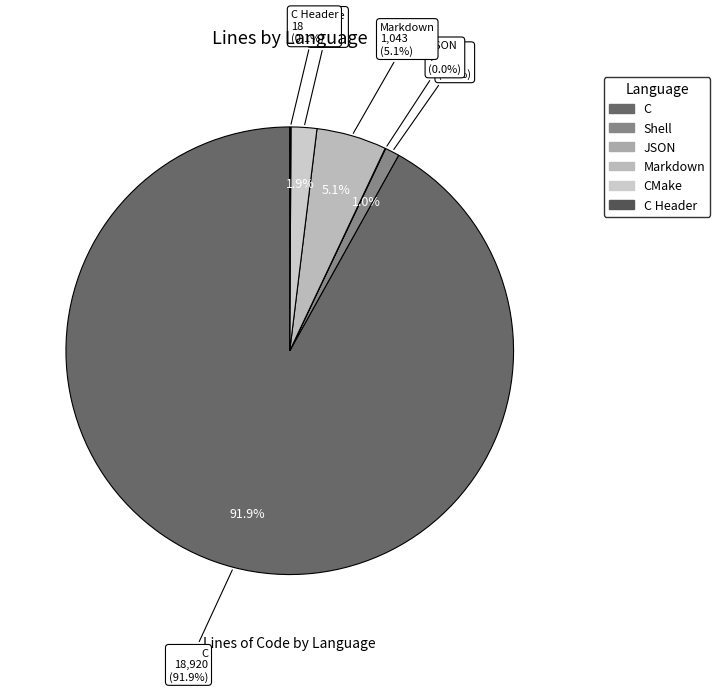

True or false: CMake accounts for 2% of the total.

True